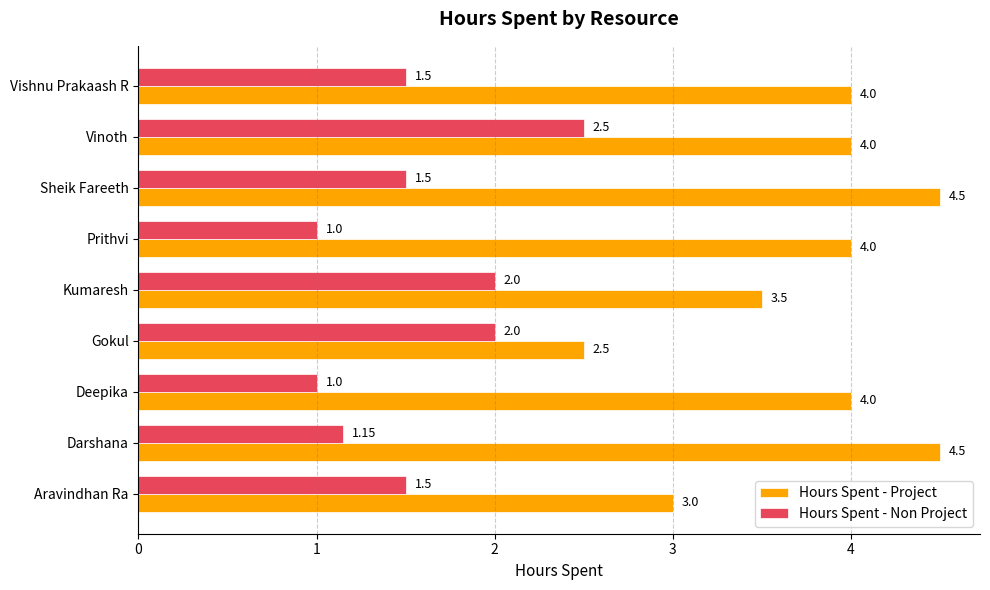

List the series in order of their overall mean, highest first.

Hours Spent - Project, Hours Spent - Non Project